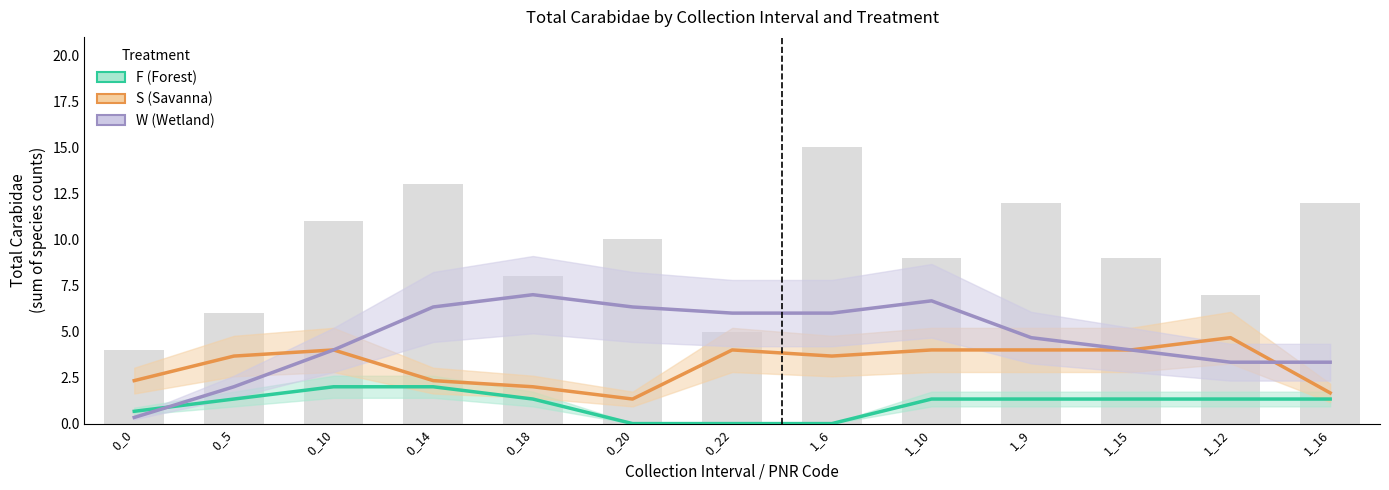

Rank the series by their average value, from lowest to highest.

F (Forest), S (Savanna), W (Wetland)